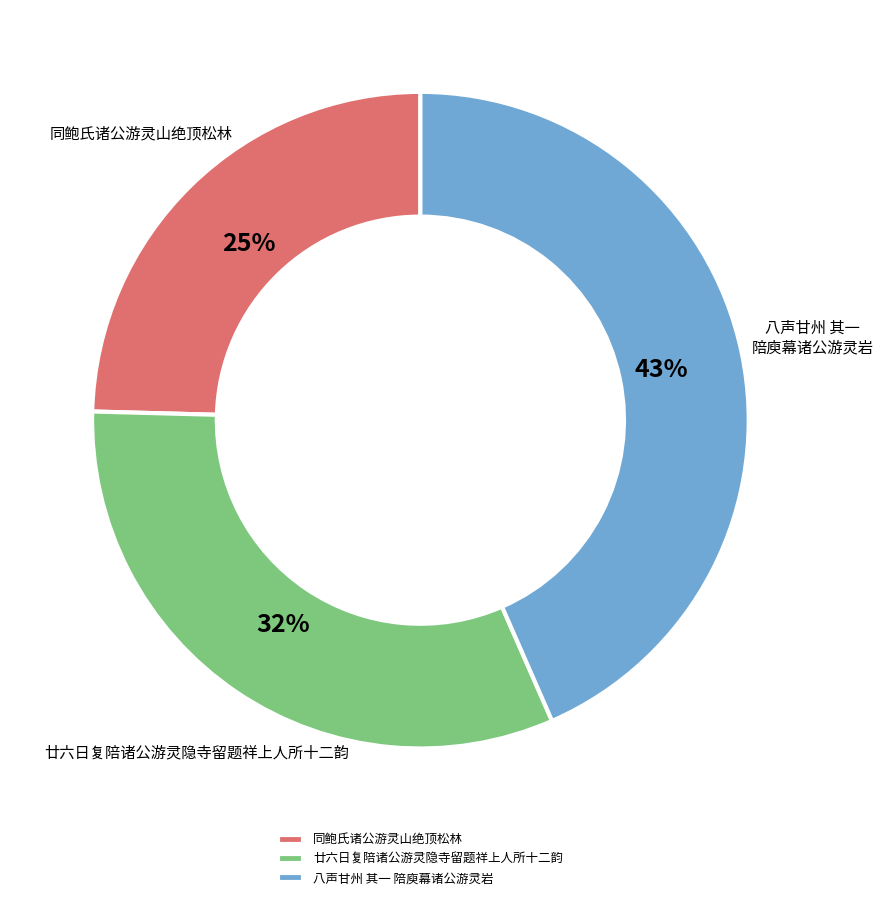

What is the smallest slice in the pie chart?

同鲍氏诸公游灵山绝顶松林